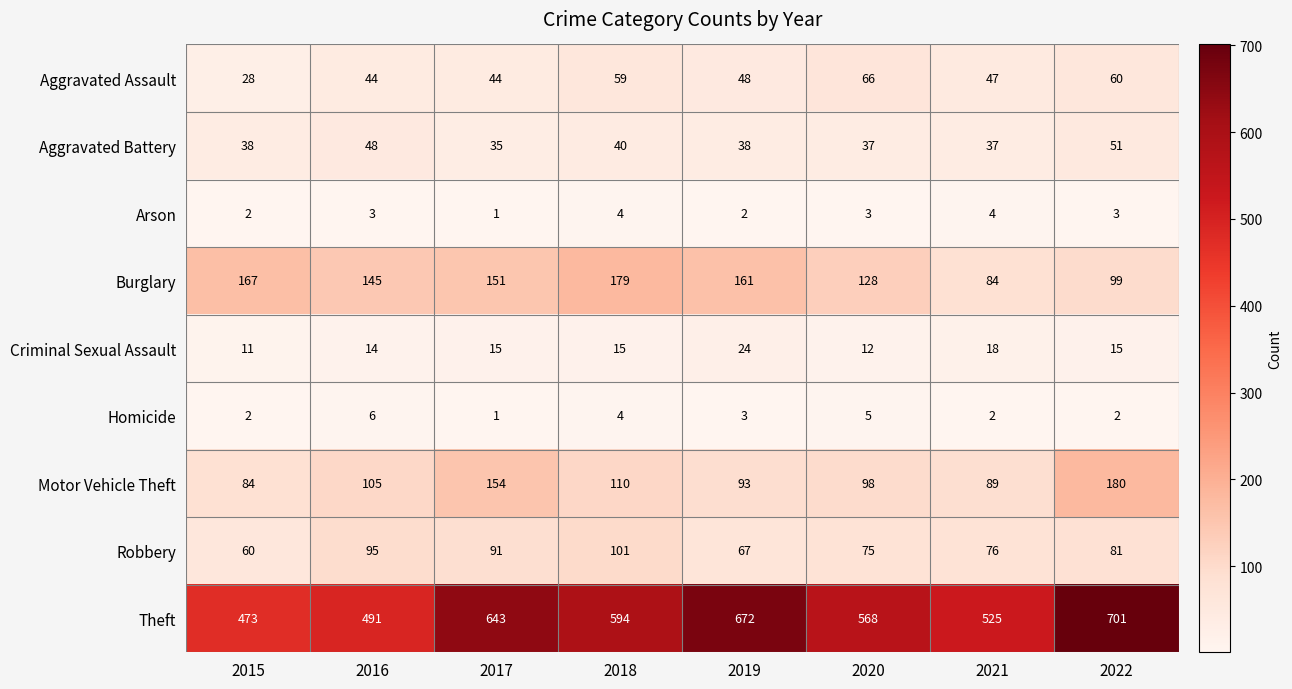

At which label is Aggravated Assault closest to 47?

2021